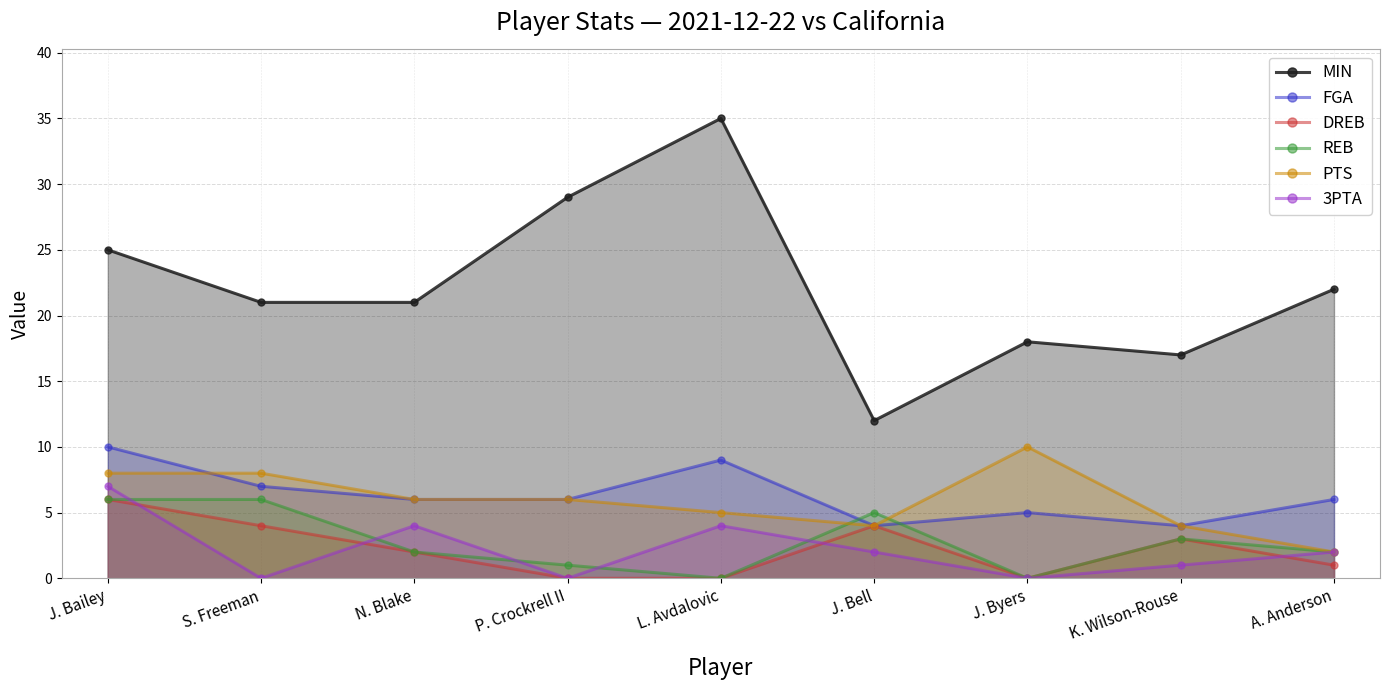

Does the chart display data point markers on the line(s)?

Yes